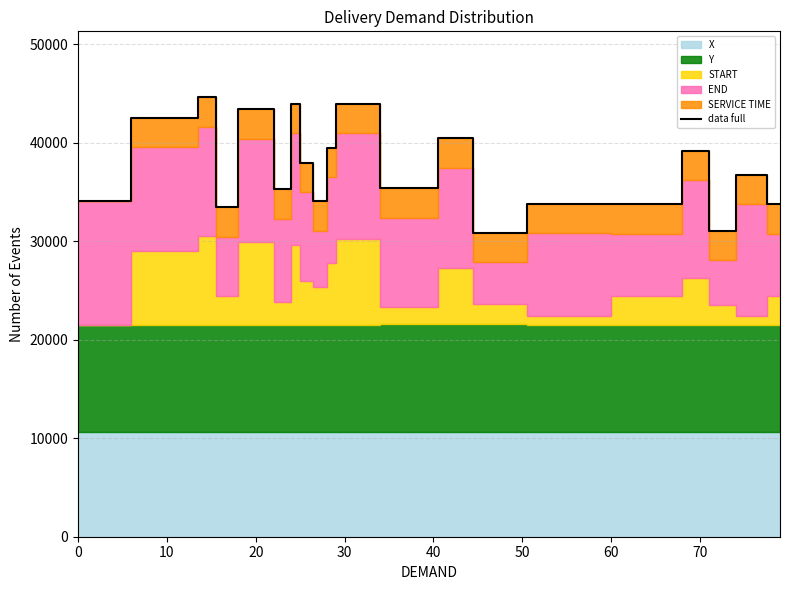

Is it true that the value at 60 is 30312.5?

False